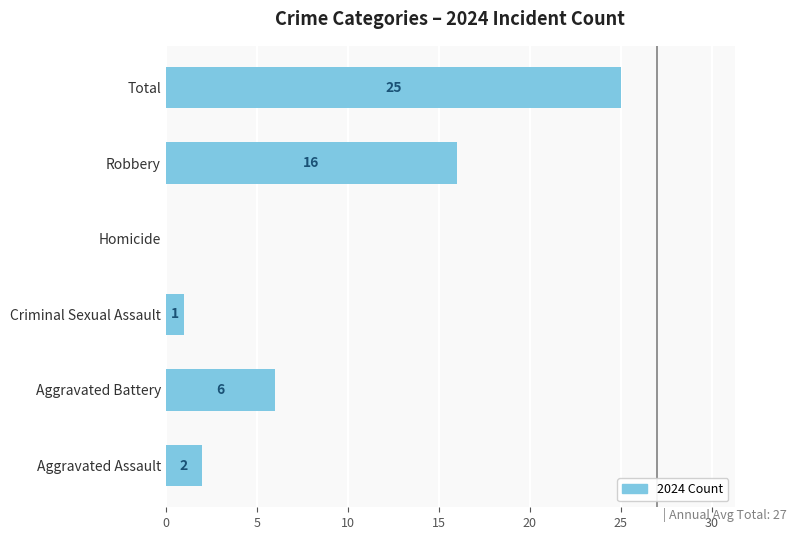

What is the sum of all values?

50